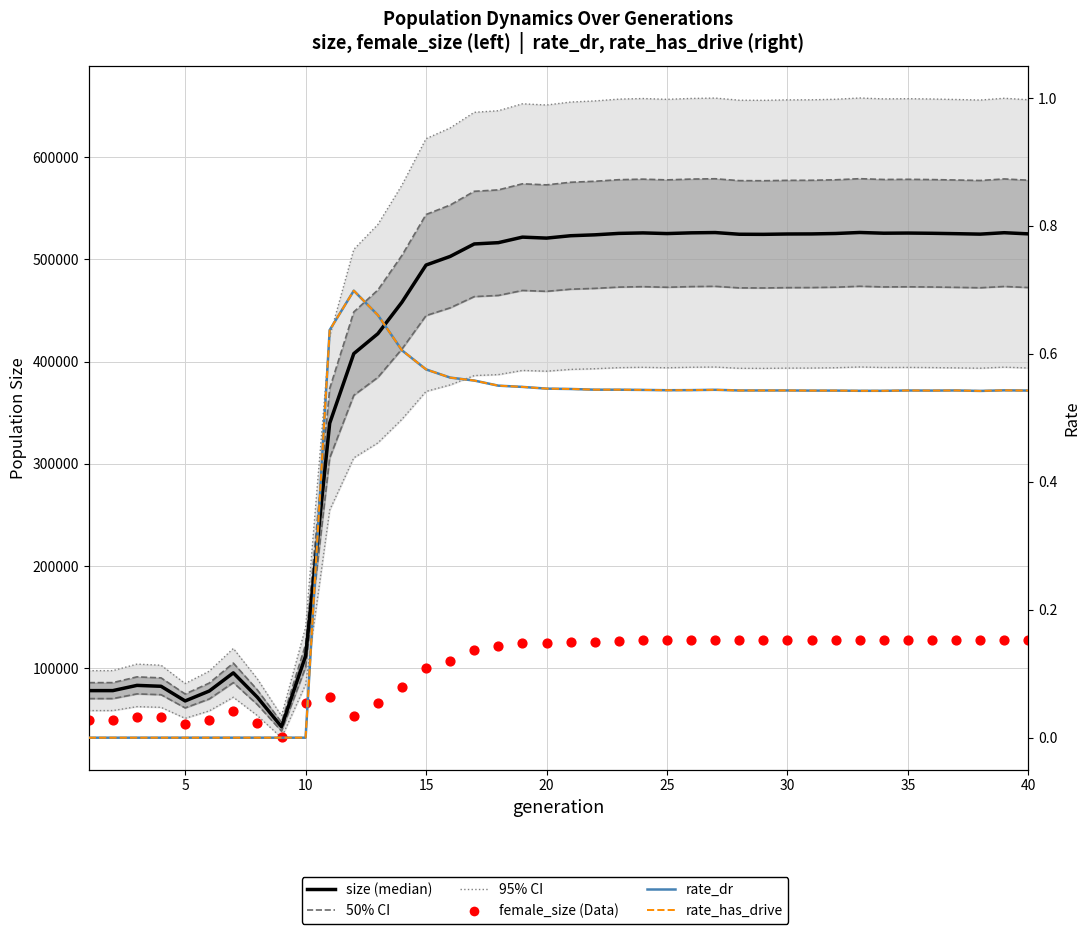

Is the value of size (median) at 5 greater than the value of 95% CI at 34?

No